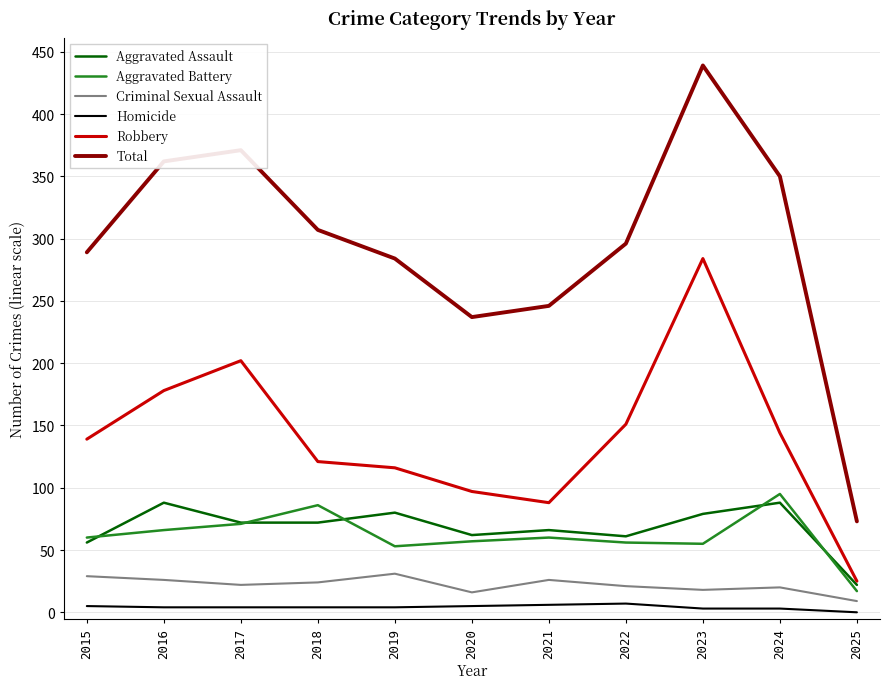

At which label is Aggravated Assault closest to 55?

2015